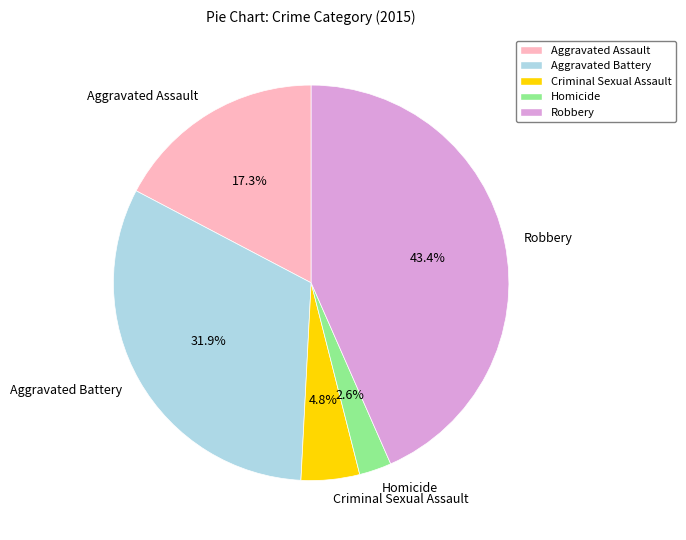

Is there any slice that represents more than half of the pie?

No